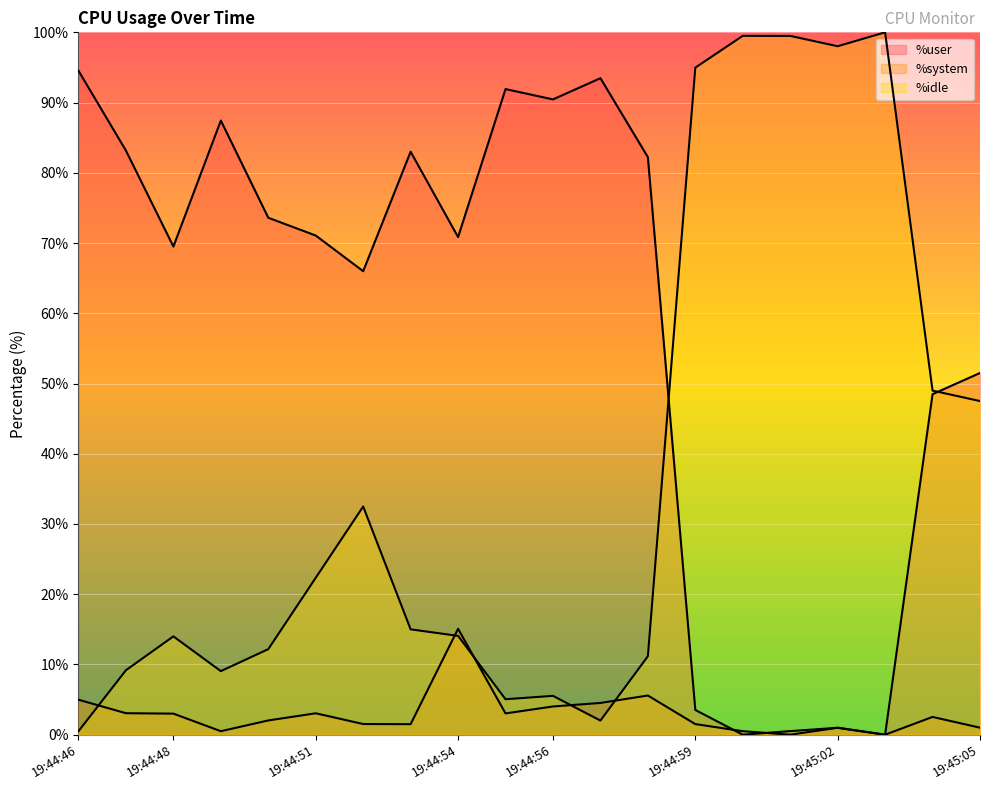

Reading right to left, extract all data points from this chart.

%user: 51.5	48.5	0.0	1.0	0.5	0.0	3.5	82.2	93.5	90.5	91.9	70.8	83.0	66.0	71.1	73.6	87.4	69.5	83.2	94.5
%system: 1.0	2.5	0.0	1.0	0.0	0.5	1.5	5.6	4.5	4.0	3.0	15.1	1.5	1.5	3.0	2.0	0.5	3.0	3.1	5.0
%idle: 47.5	49.0	100.0	98.0	99.5	99.5	95.0	11.2	2.0	5.5	5.0	14.1	15.0	32.5	22.3	12.2	9.1	14.0	9.2	0.5